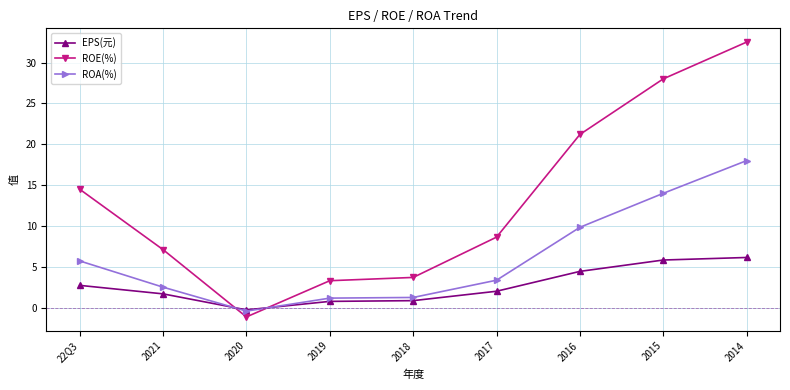

Which series ends up on top after the final intersection of EPS(元) and ROE(%)?

ROE(%)